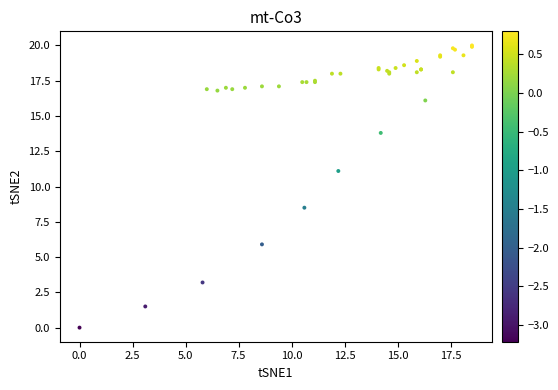

What Y value in the scatter plot is closest to 10?

11.1